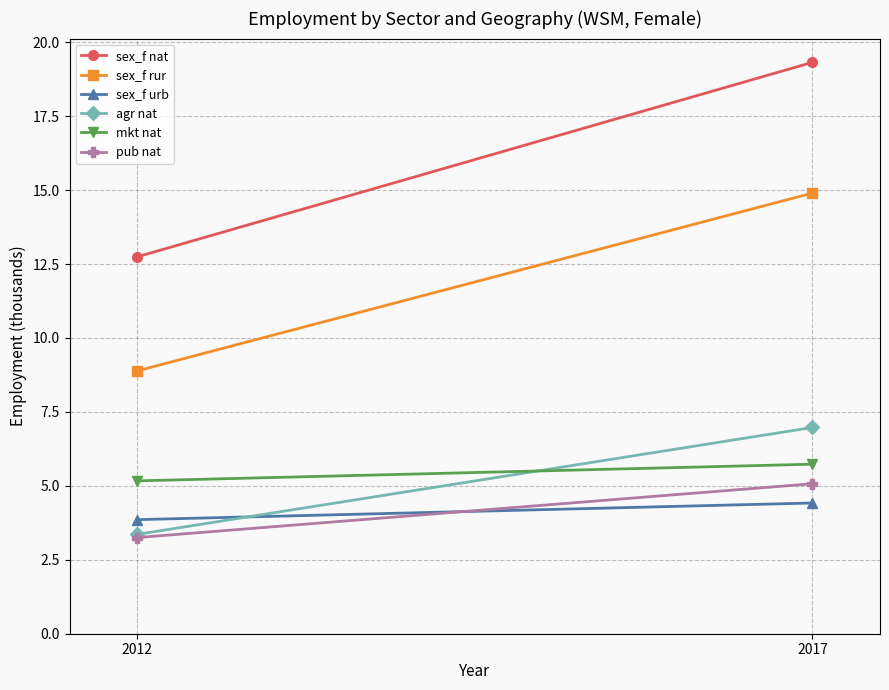

Reading left to right, transcribe all the data shown in this chart.

sex_f nat: 2012=12.7	2017=19.3
sex_f rur: 2012=8.9	2017=14.9
sex_f urb: 2012=3.9	2017=4.4
agr nat: 2012=3.4	2017=7.0
mkt nat: 2012=5.2	2017=5.7
pub nat: 2012=3.3	2017=5.1